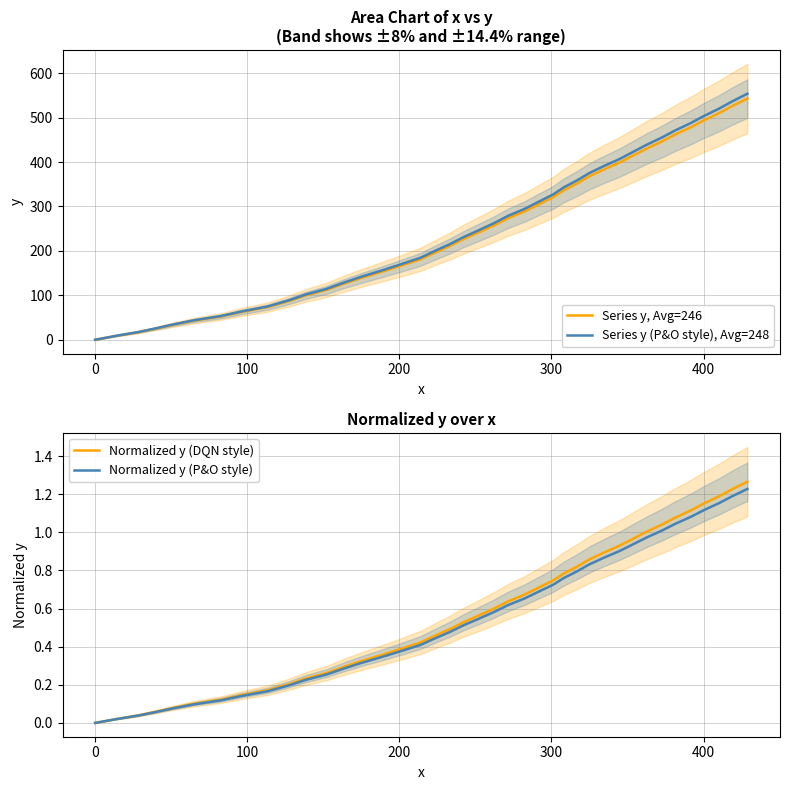

What is the maximum value for Series y (P&O style), Avg=248?

553.7